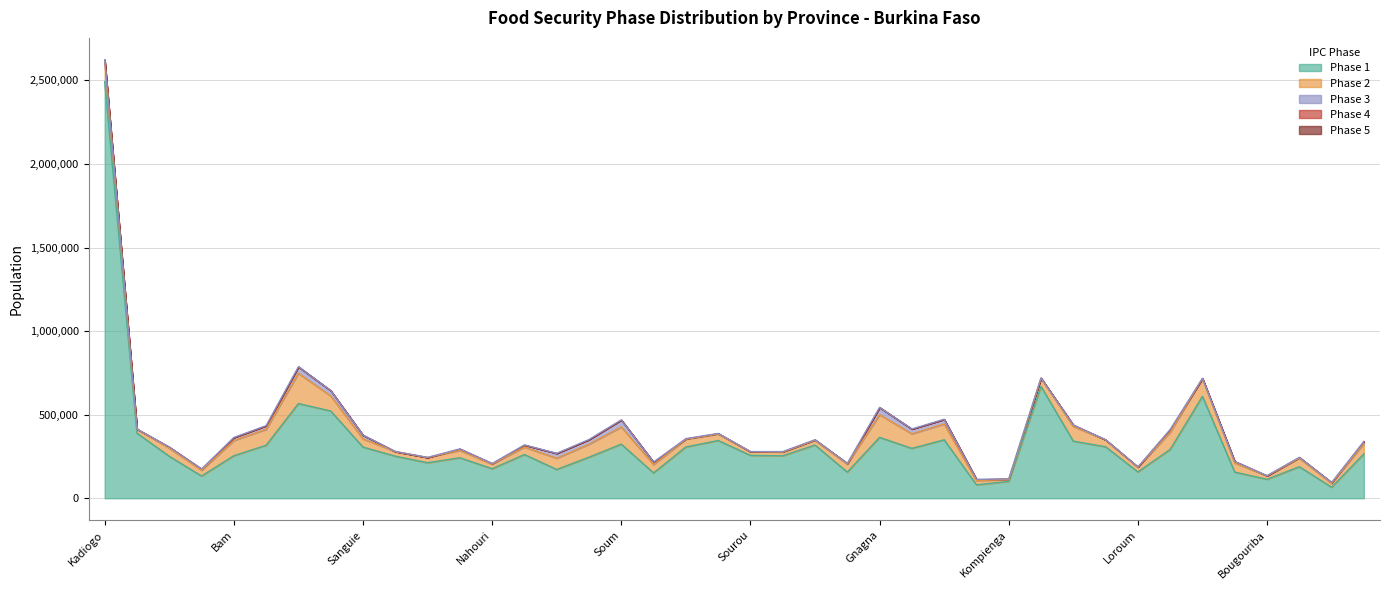

At how many categories does at least one series exceed 1757223?

1